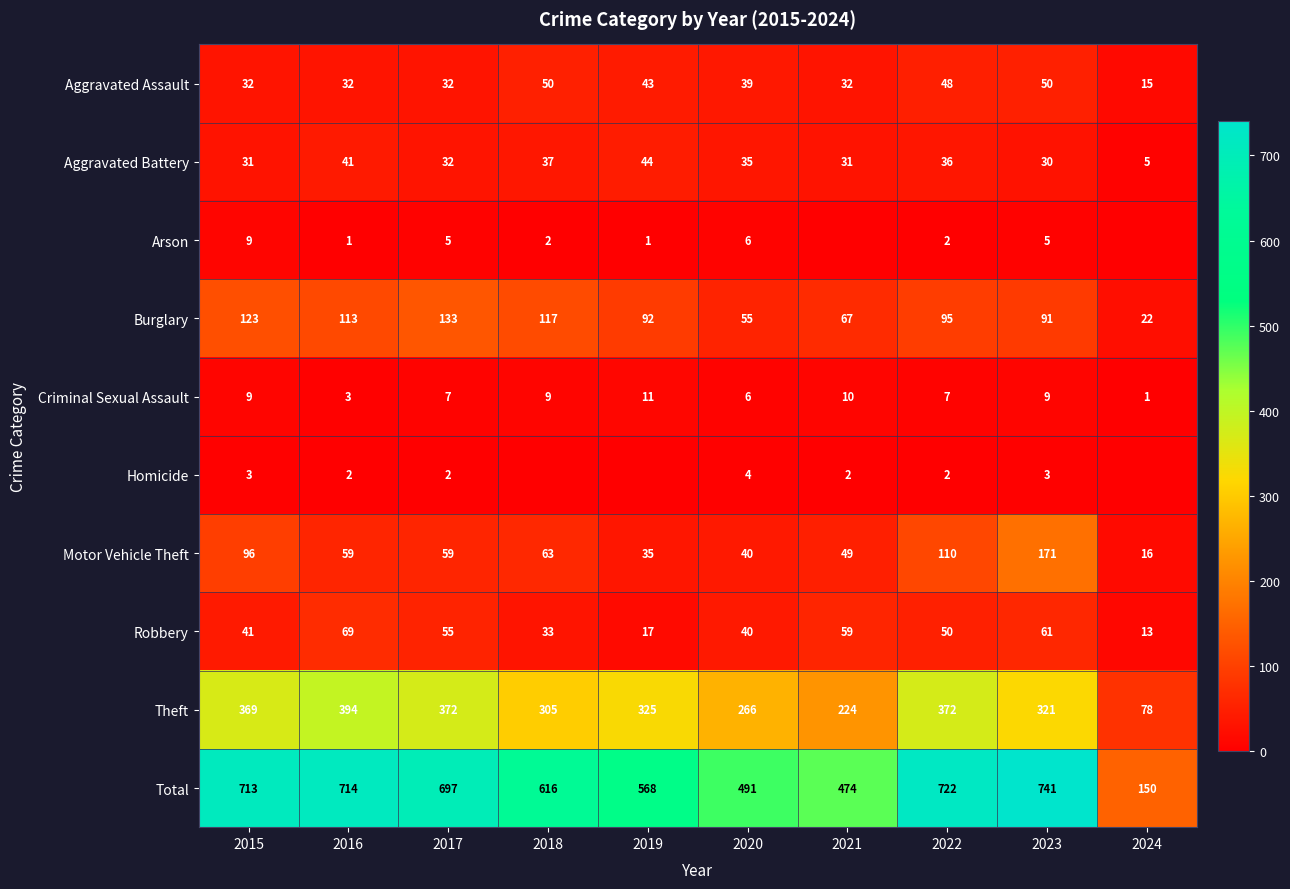

Rank the series at 2023 from highest to lowest value.

Total, Theft, Motor Vehicle Theft, Burglary, Robbery, Aggravated Assault, Aggravated Battery, Criminal Sexual Assault, Arson, Homicide